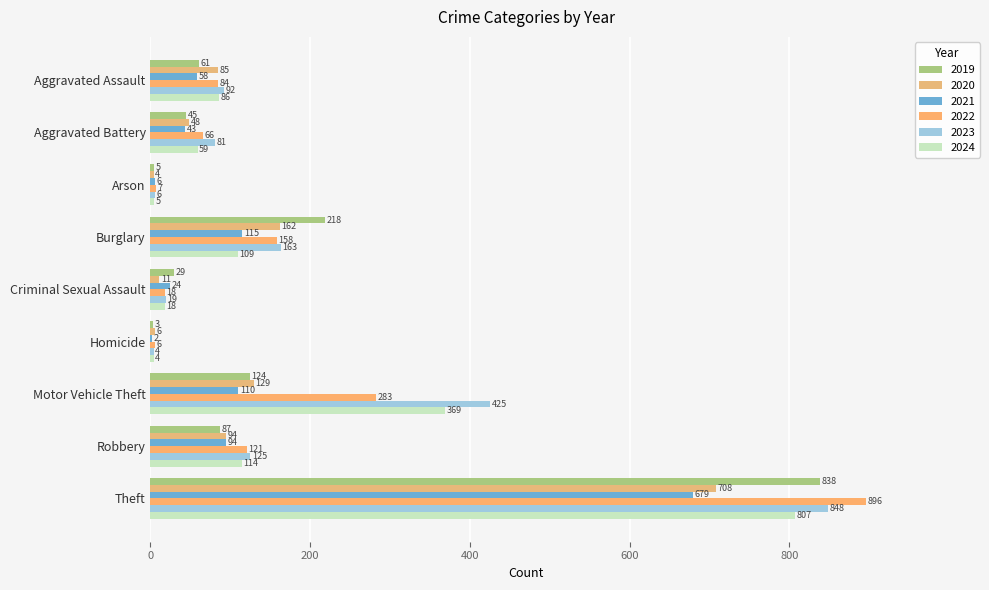

Is it true that 2023 equals 19 at Criminal Sexual Assault?

True